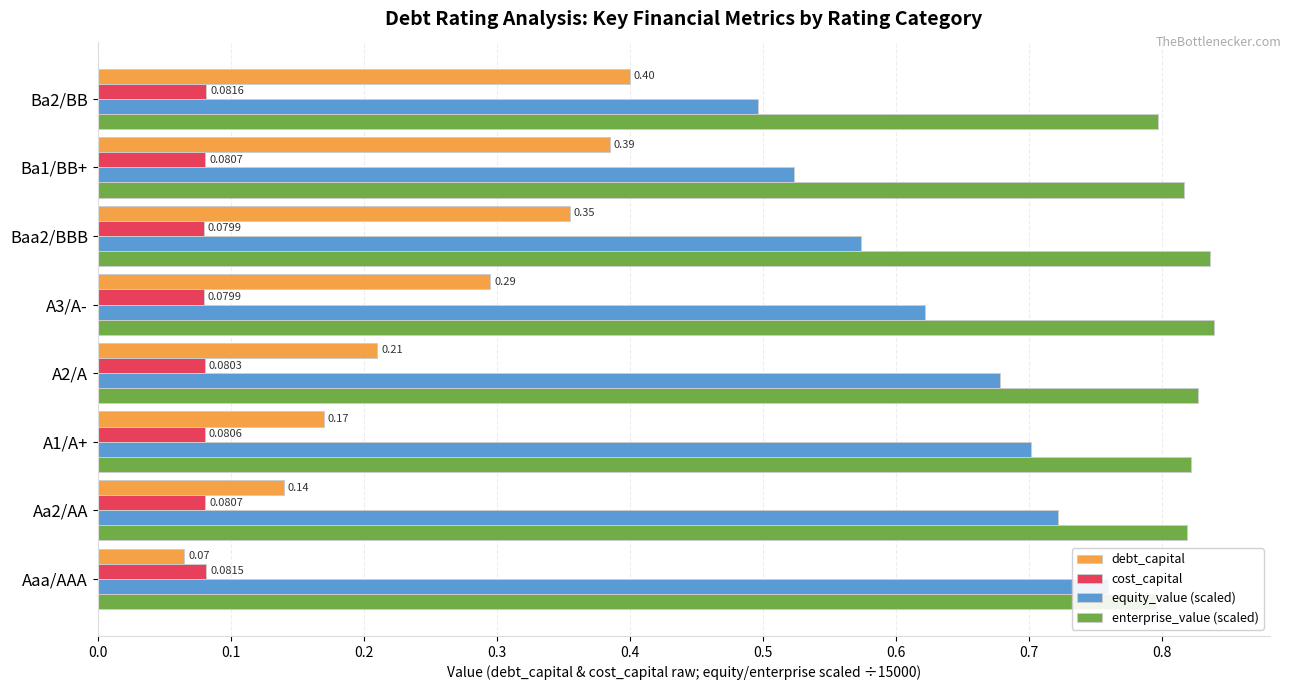

List the series in order of their peak value, lowest first.

cost_capital, debt_capital, equity_value (scaled), enterprise_value (scaled)